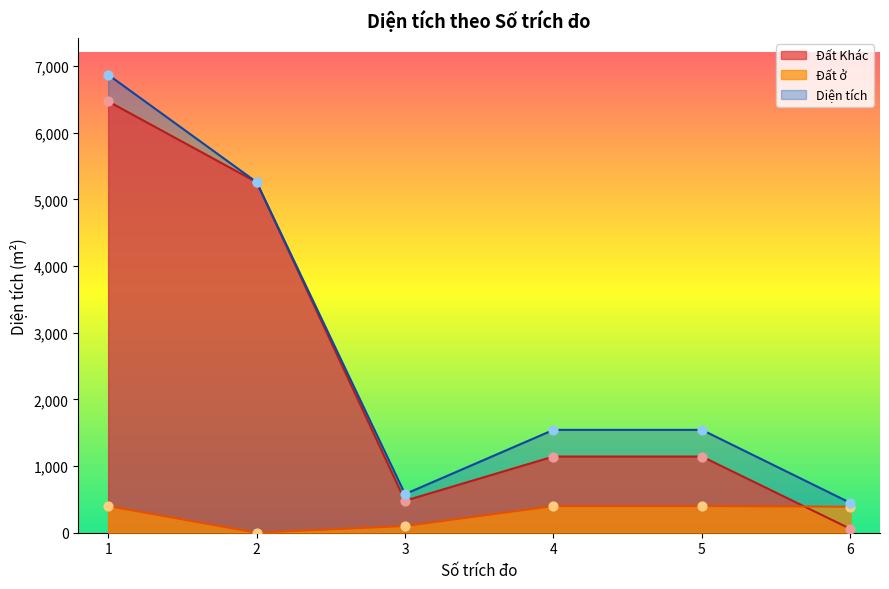

Which series contains the highest Y value?

Diện tích